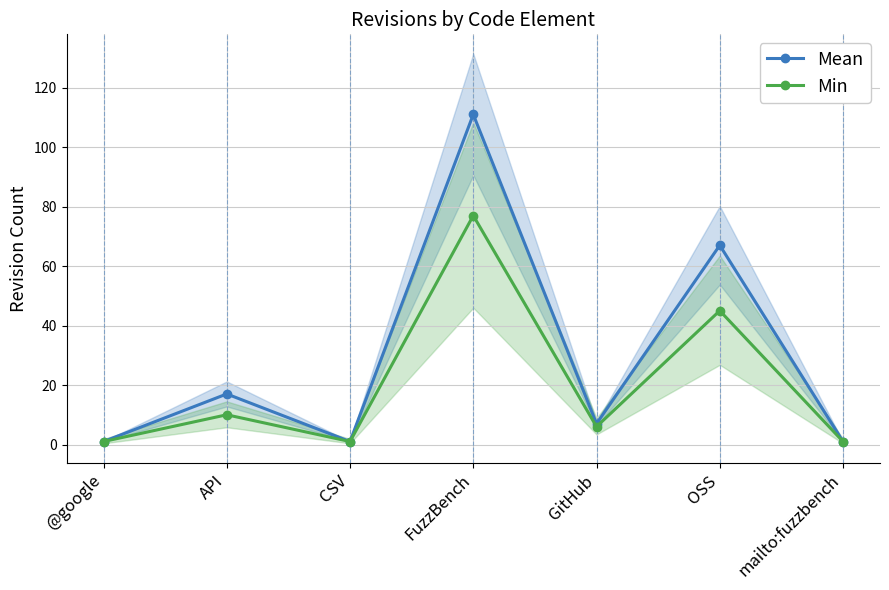

Count the number of categories in the chart.

7